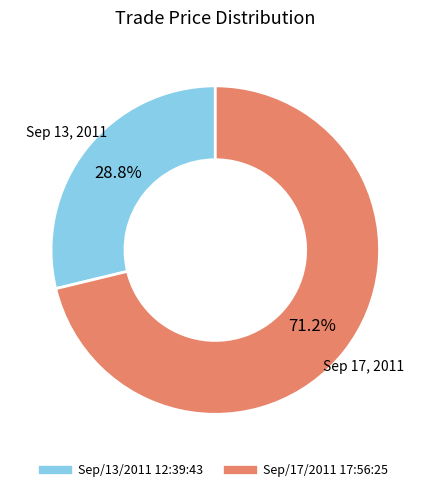

The Sep/17/2011 17:56:25 slice represents 71% of the pie. True or false?

True